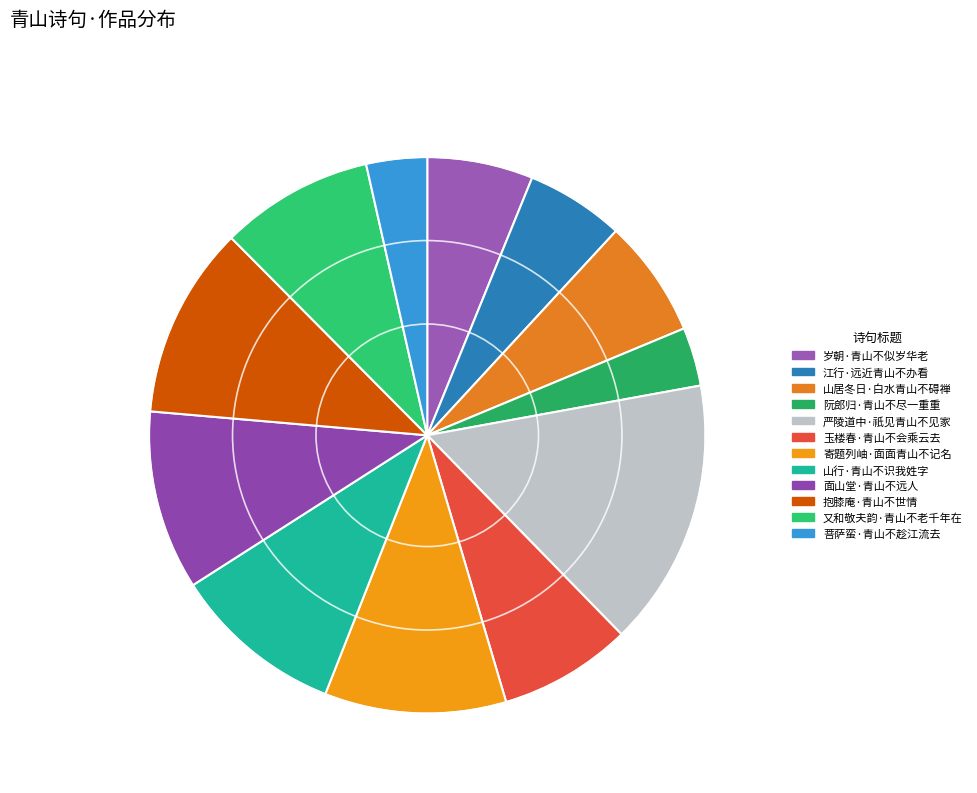

Which category has the biggest portion of the pie?

严陵道中·祇见青山不见家